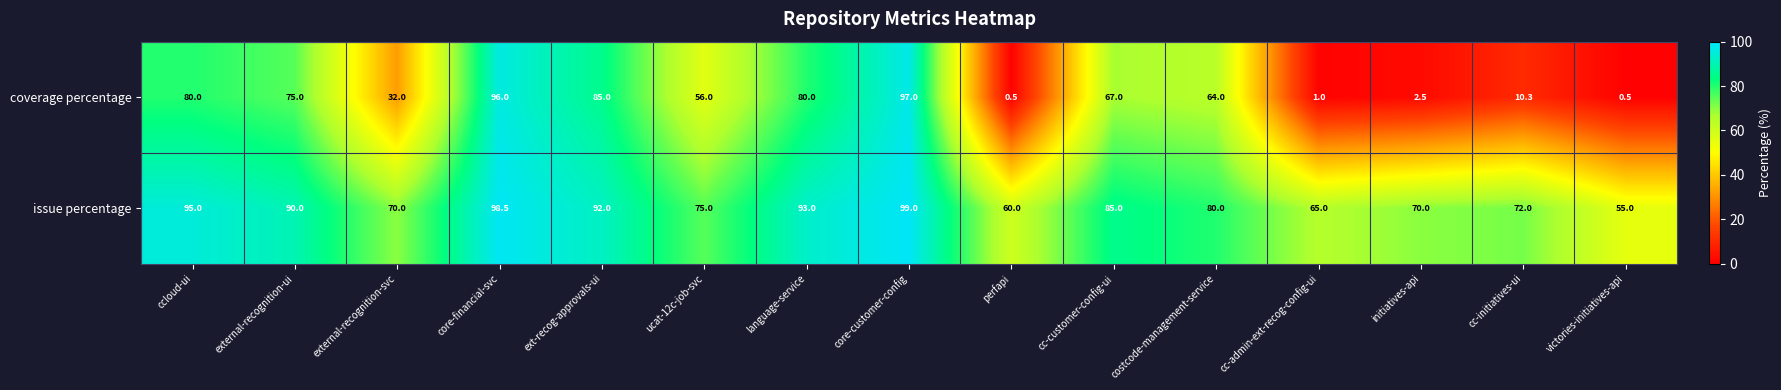

List the series in order of their overall mean, highest first.

issue percentage, coverage percentage